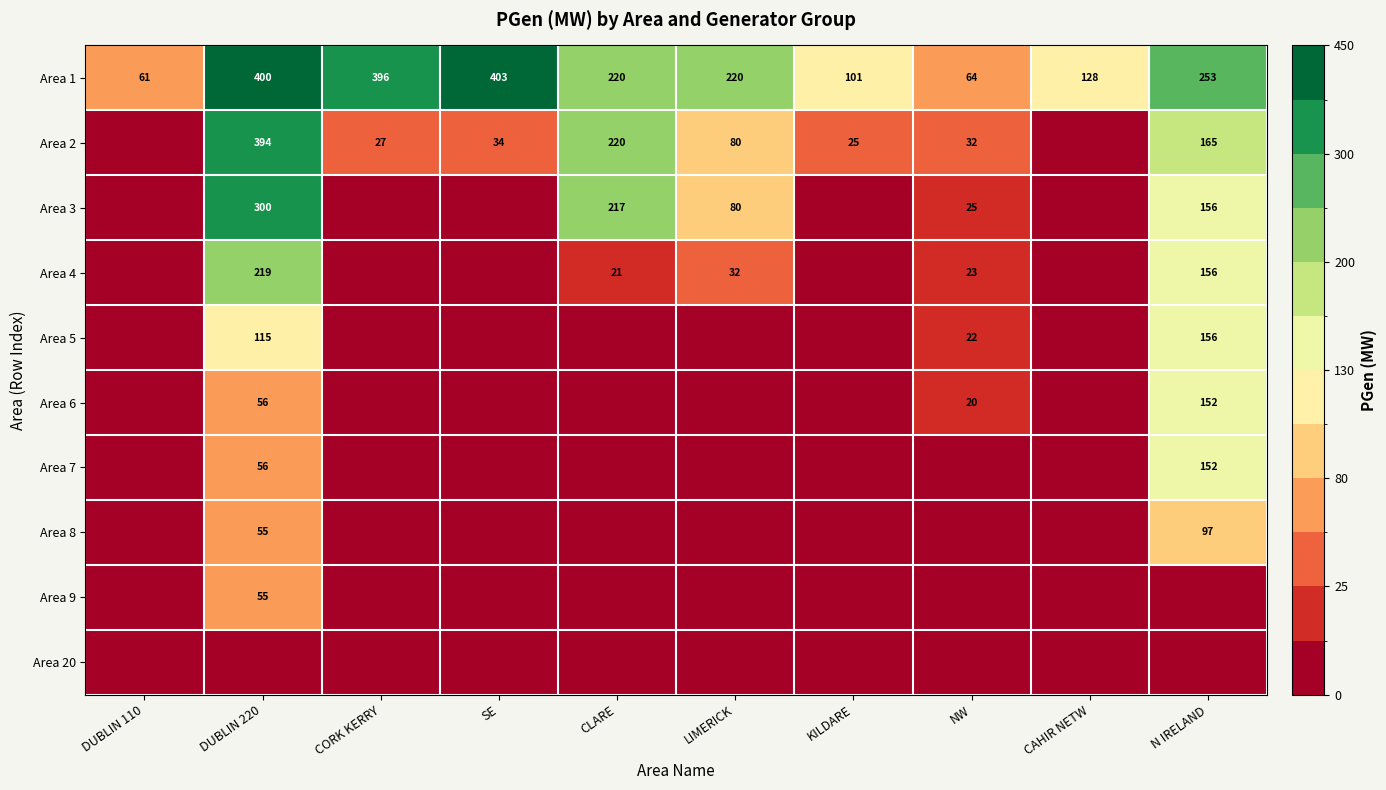

What is the total value across all series at SE?

437.0